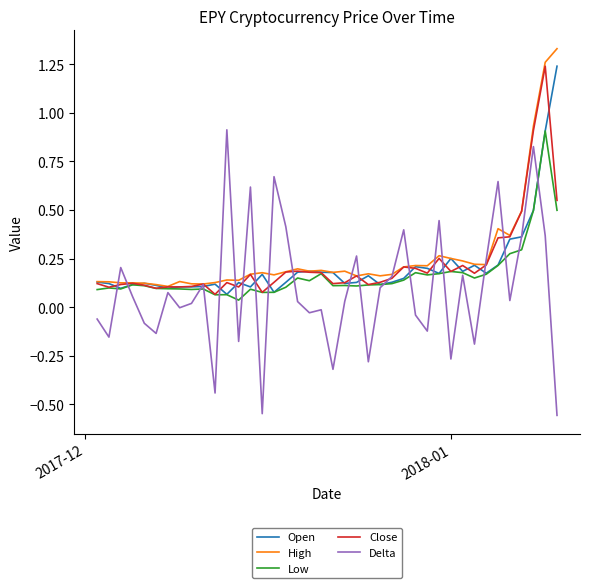

Which series has the widest spread of values?

Delta